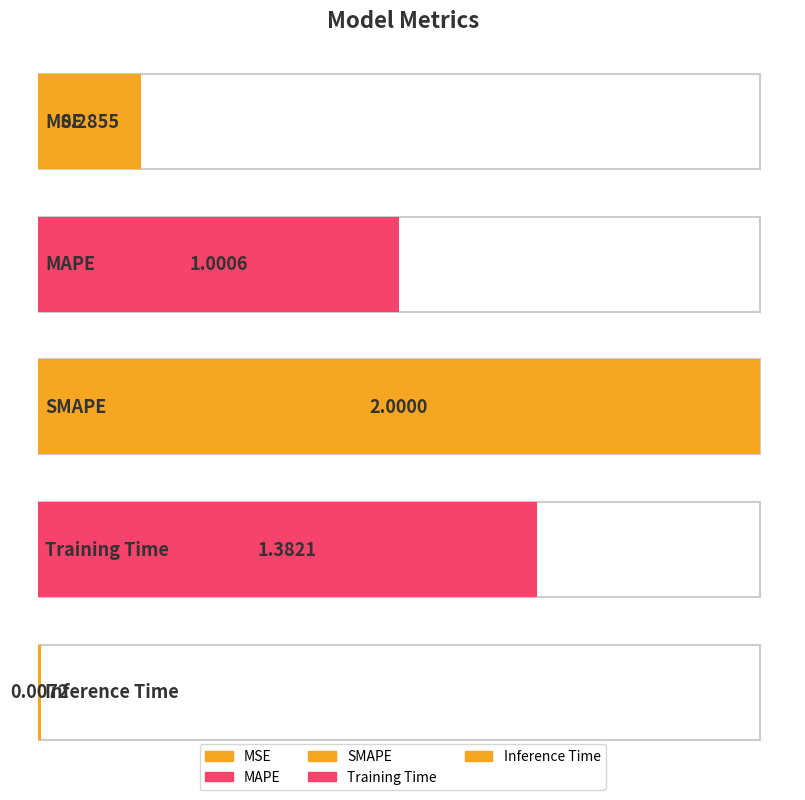

Is it true that the value at Training Time is 1.4?

True